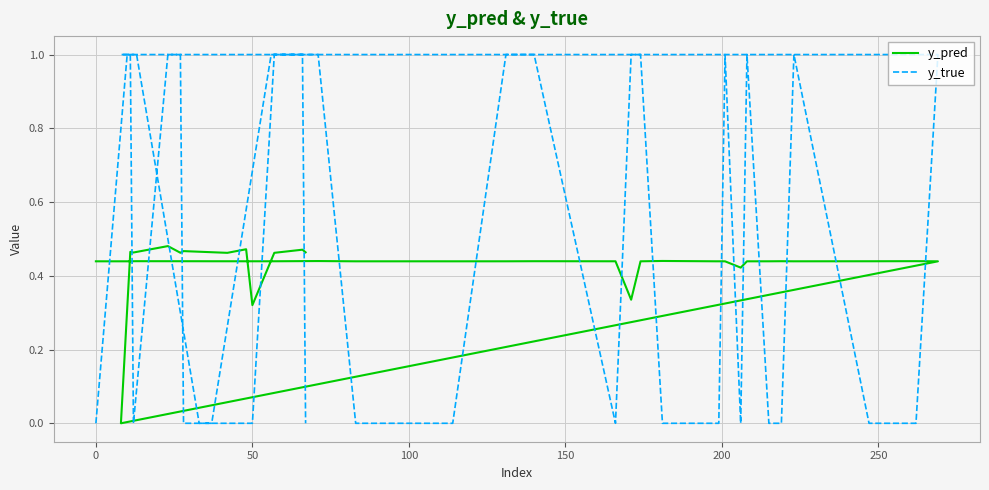

How many series are shown in this chart?

2